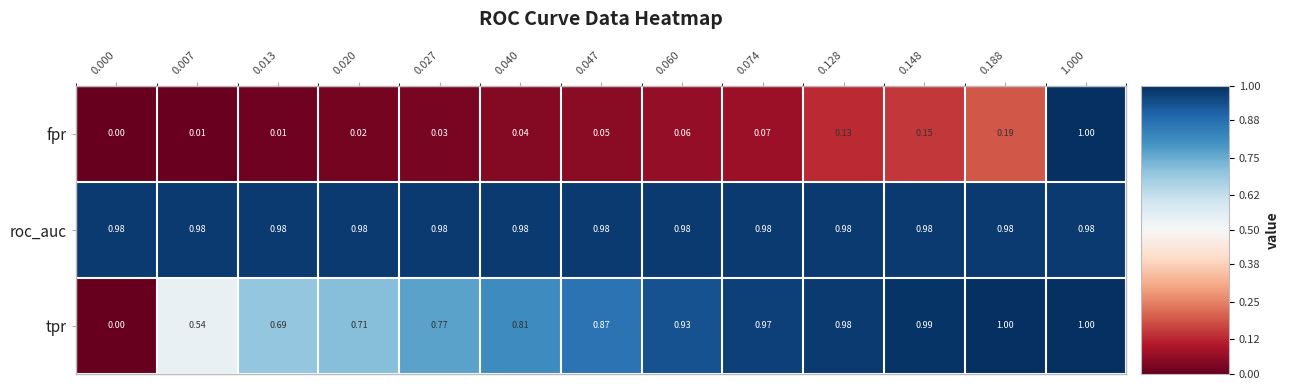

Which series has the largest total across all categories?

roc_auc